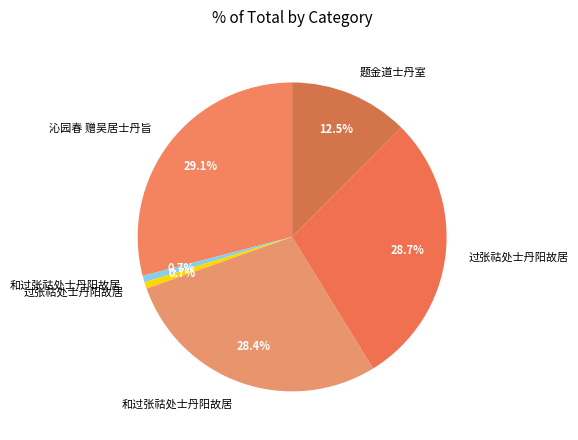

Count the number of slices in the pie.

6